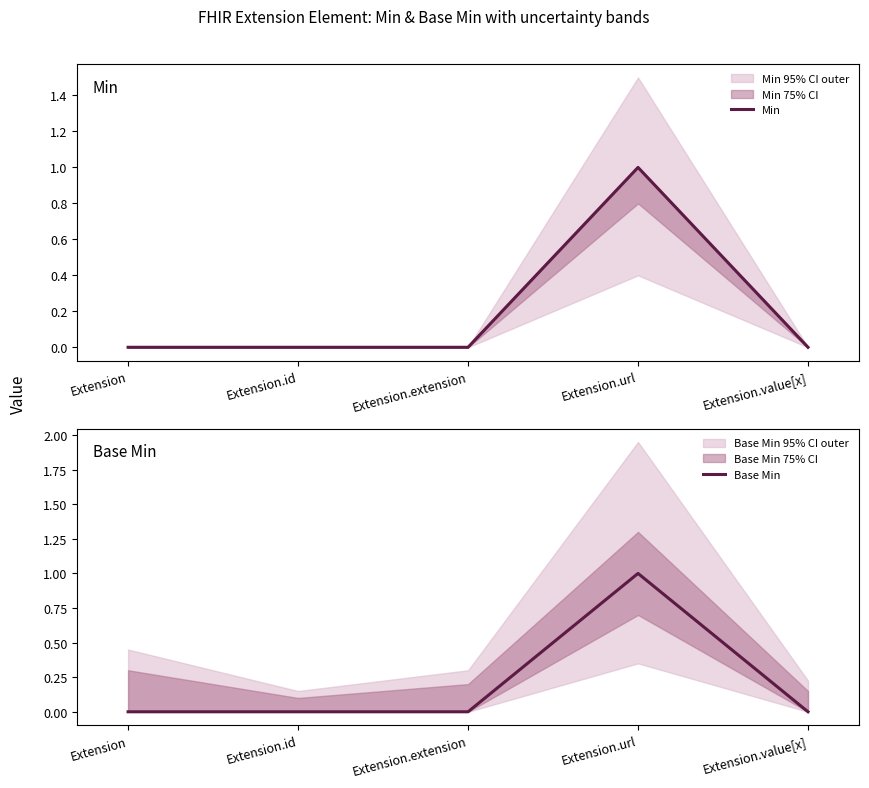

How many distinct data groups are displayed?

2